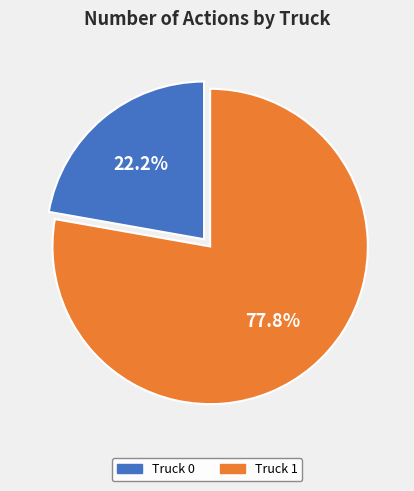

Rank the categories by value from lowest to highest.

Truck 0, Truck 1